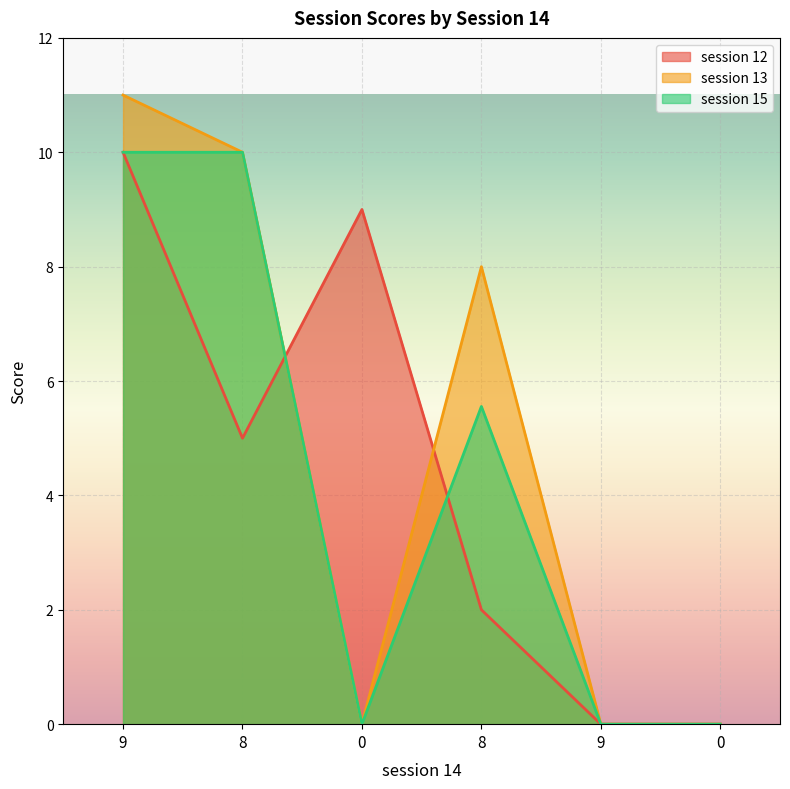

Which label corresponds to the smallest value in the chart?

9